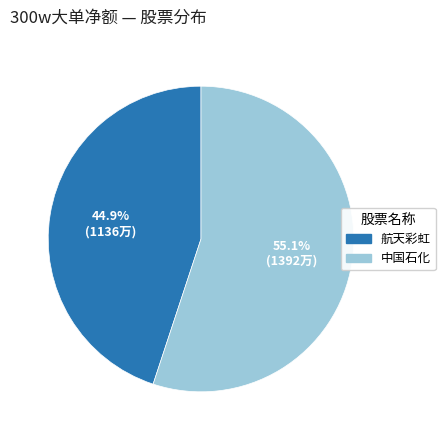

Is there any slice that represents more than half of the pie?

Yes